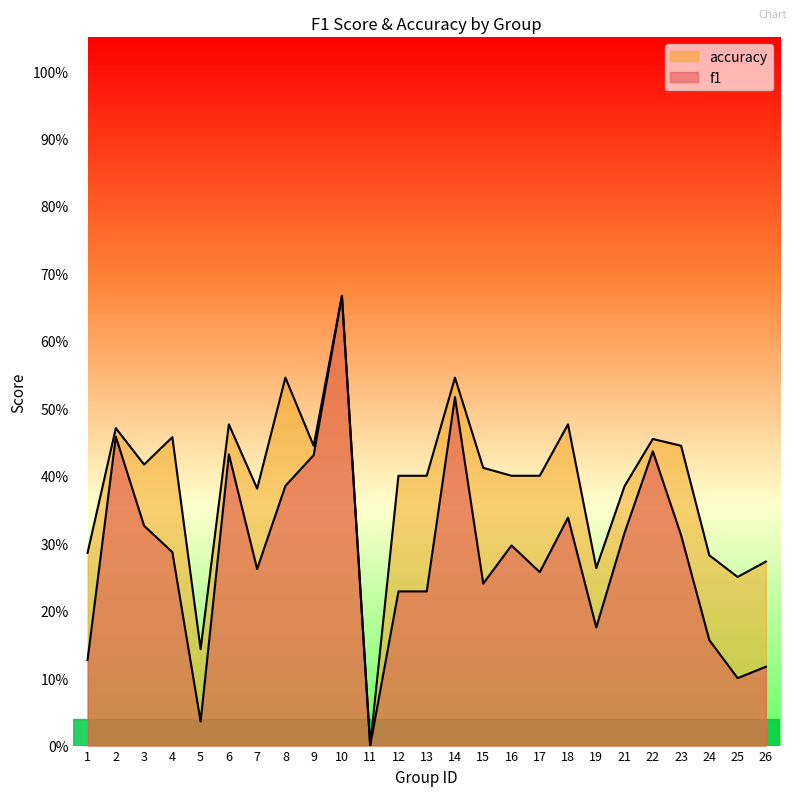

Rank the series at 21 from lowest to highest value.

f1, accuracy